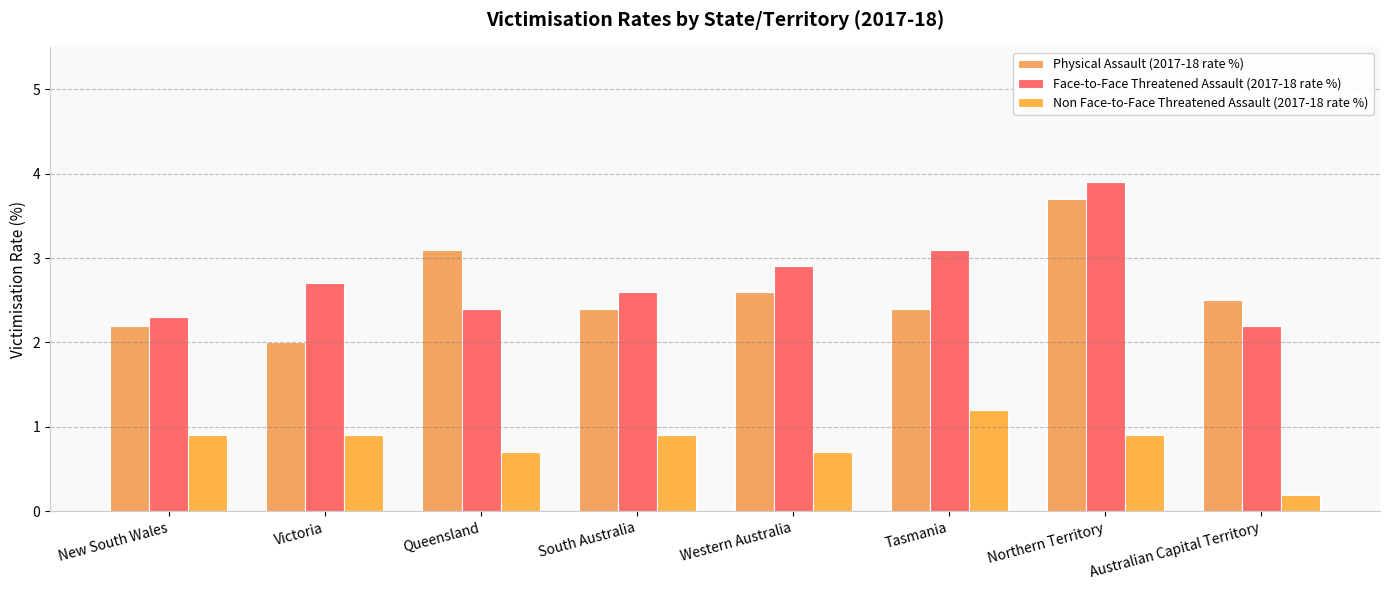

What is the value of the Non Face-to-Face Threatened Assault (2017-18 rate %) bar at the 7th from the left?

0.9